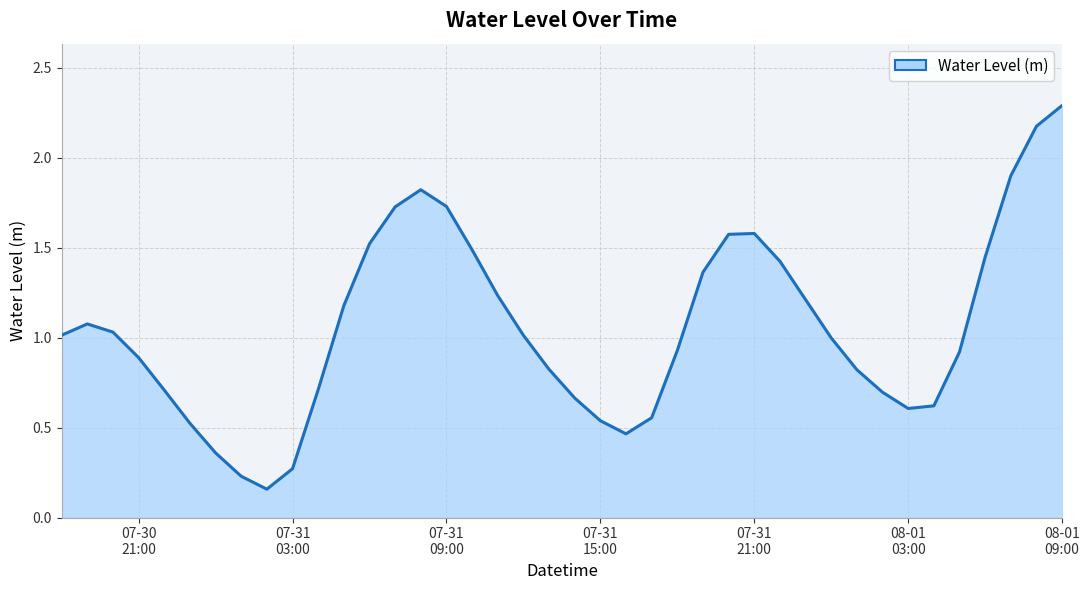

What is the greatest value displayed?

2.3